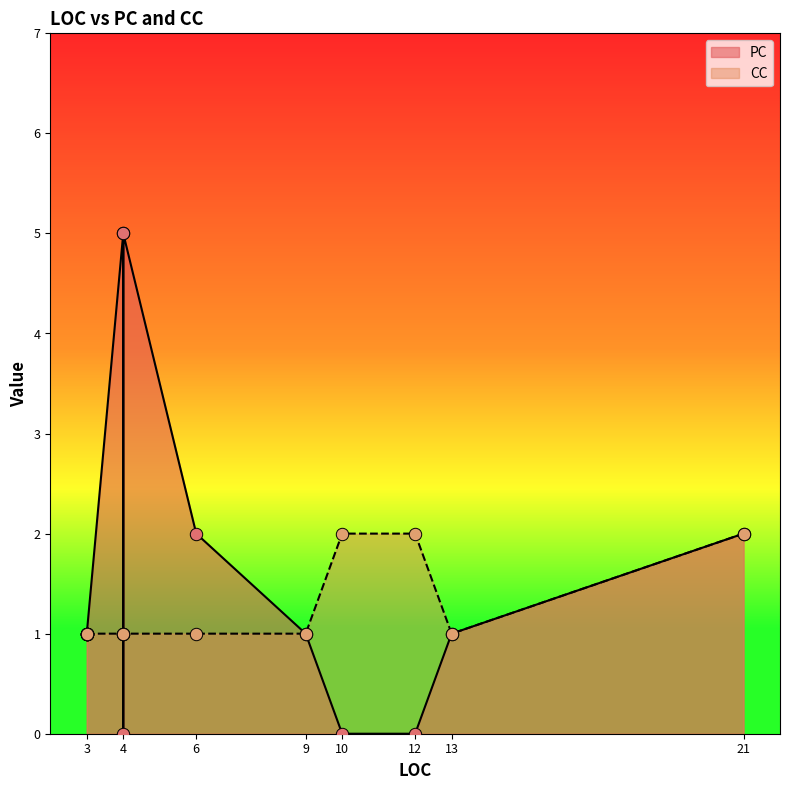

Is the value of PC at 6 greater than the value of CC at 9?

Yes